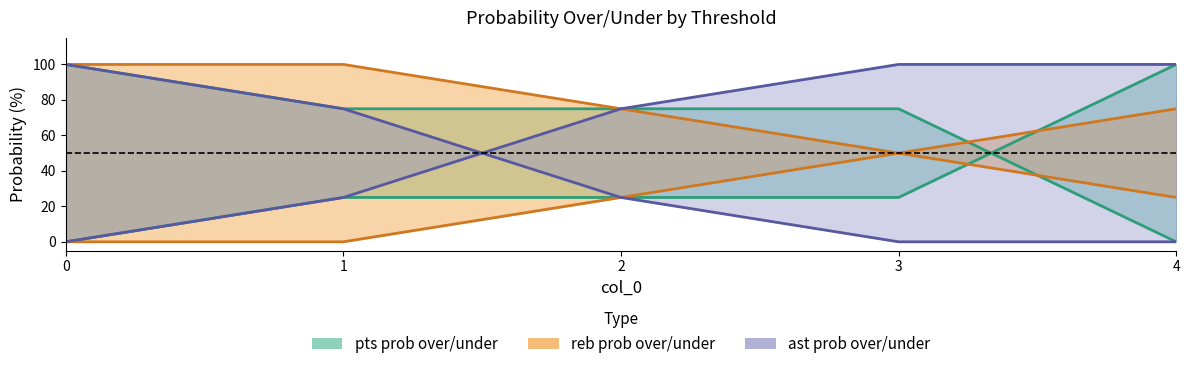

Between 1 and 2, which is larger?

1